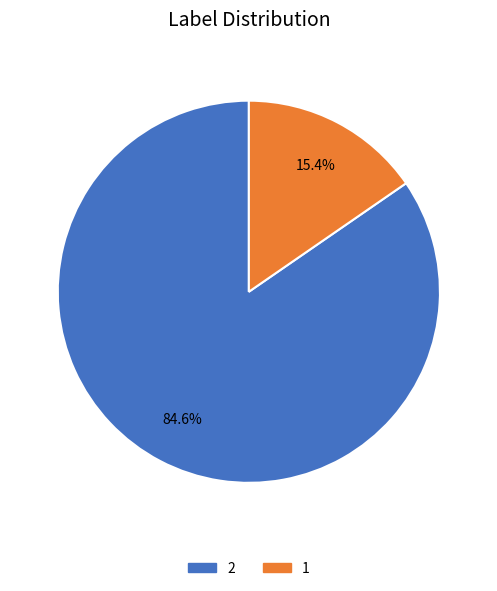

To the nearest percent, what is the difference between the 2 and 1 slice percentages?

69%